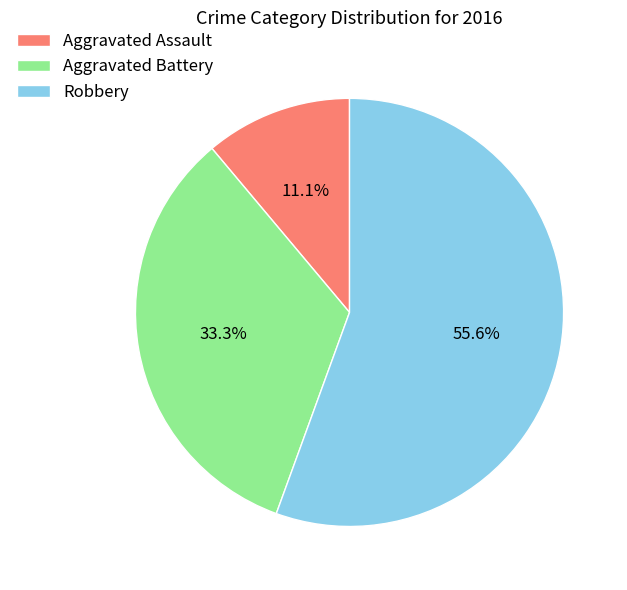

To the nearest percent, what portion does Robbery represent?

56%